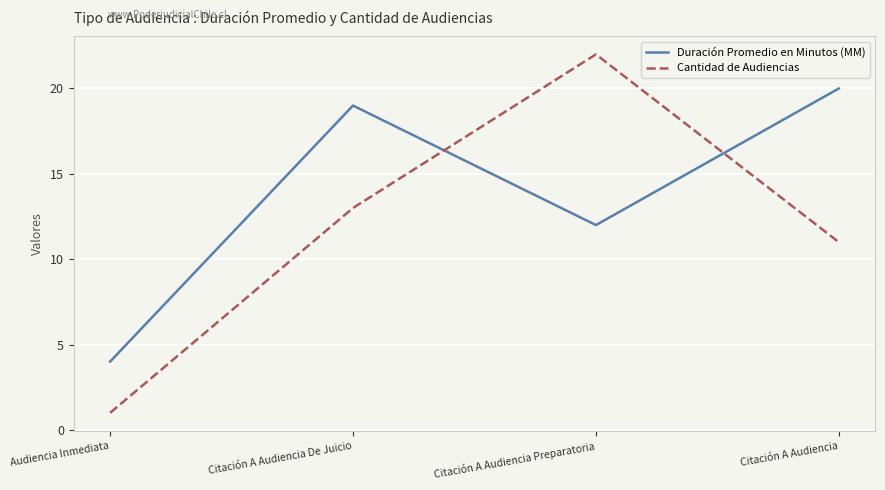

Count the number of categories in the chart.

4